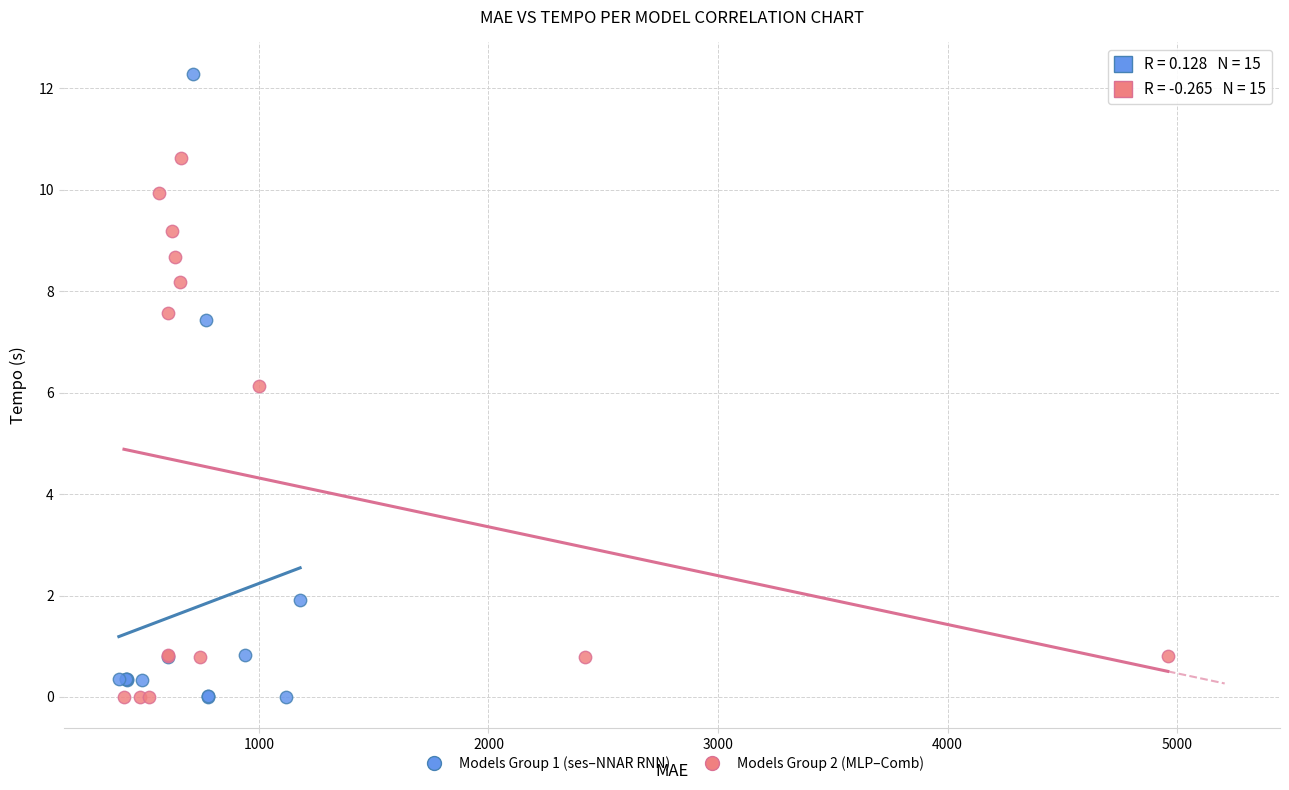

Which series has the largest Y range (max minus min)?

Models Group 1 (ses–NNAR RNN)